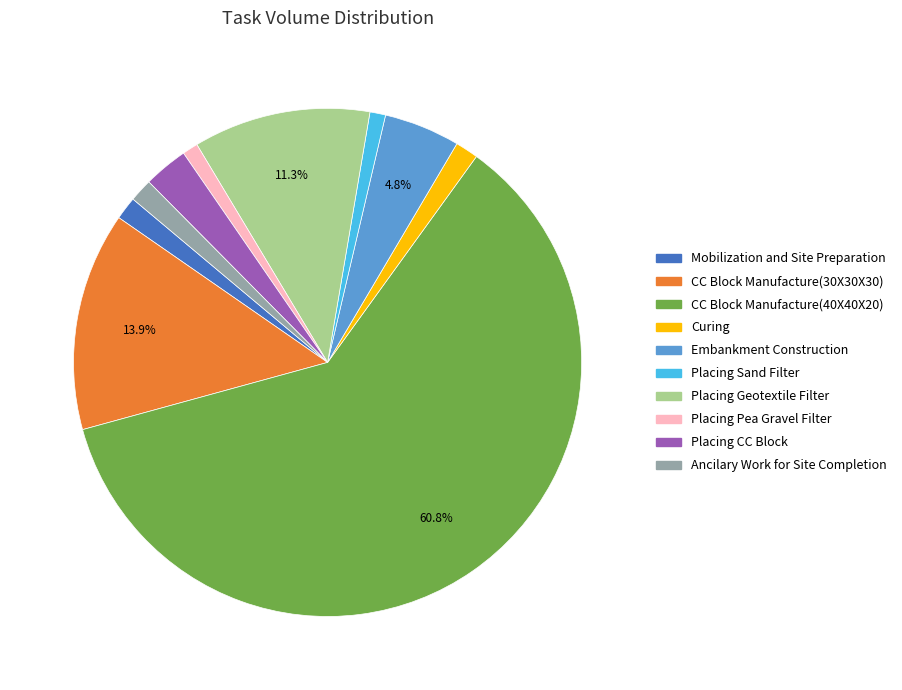

To the nearest percent, what is the difference between the largest and smallest slice percentages?

60%